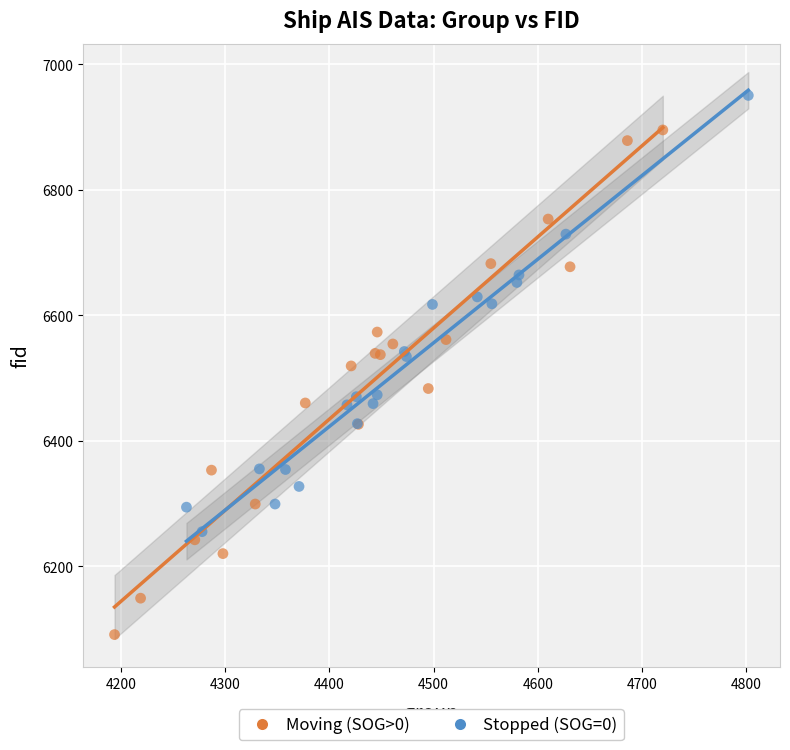

Which series reaches the minimum Y coordinate?

Moving (SOG>0)